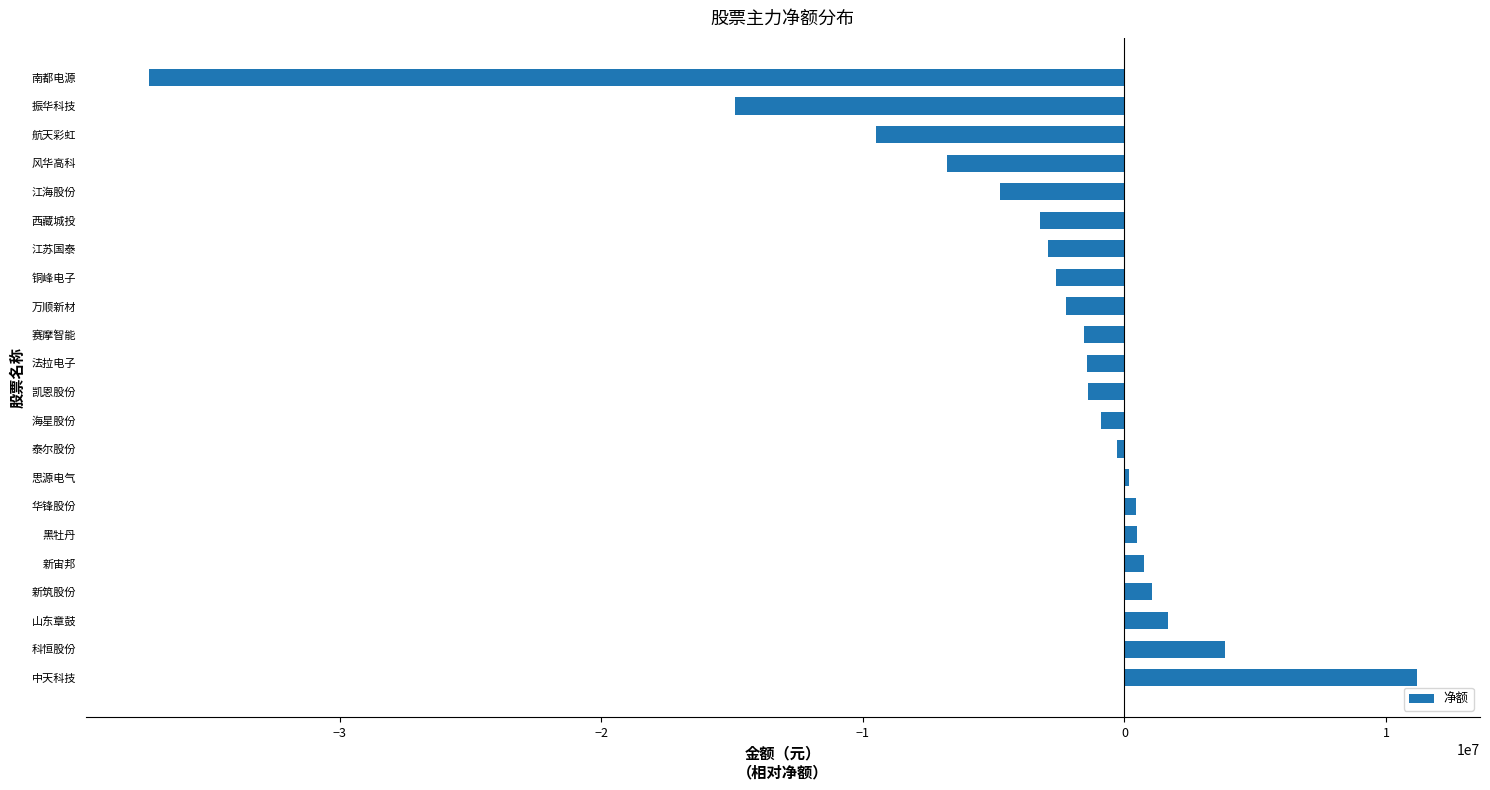

Is it true that the value at 科恒股份 is 6851697?

False